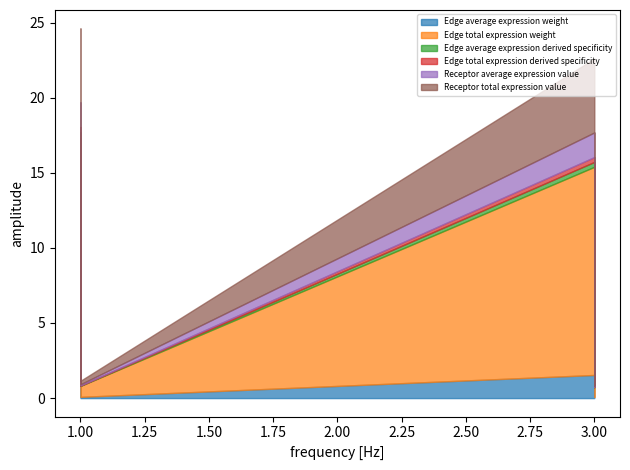

At 1, list the series in order from largest to smallest.

Edge total expression weight, Receptor total expression value, Edge average expression weight, Receptor average expression value, Edge average expression derived specificity, Edge total expression derived specificity